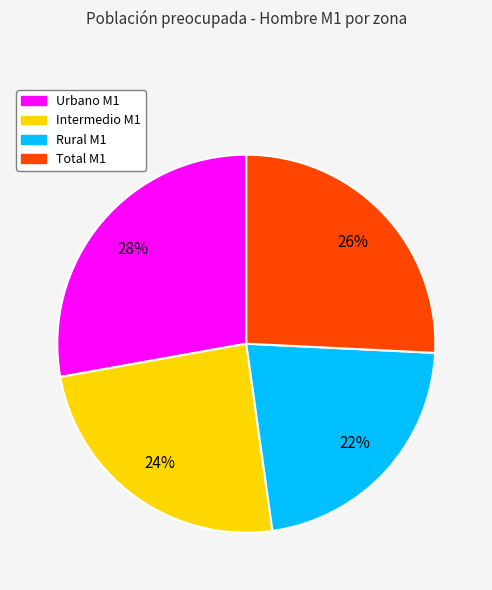

True or false: Total accounts for 39% of the total.

False